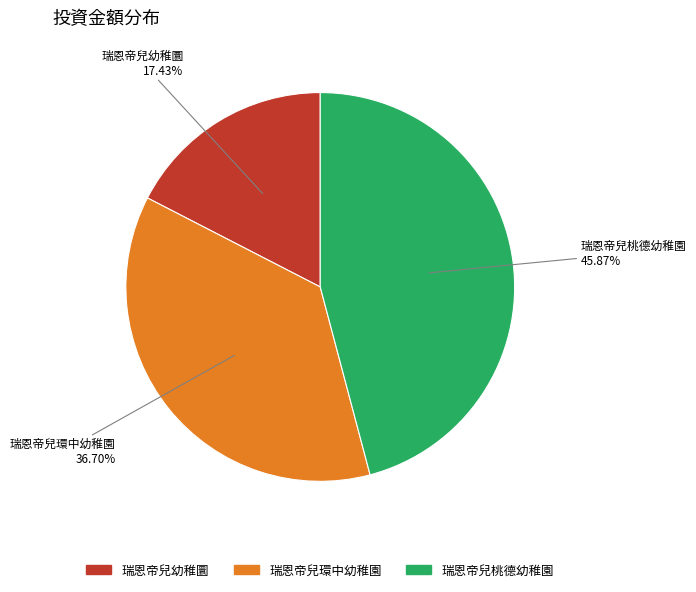

To the nearest percent, what is the difference between the 瑞恩帝兒幼稚圜 and 瑞恩帝兒環中幼稚園 slice percentages?

19%